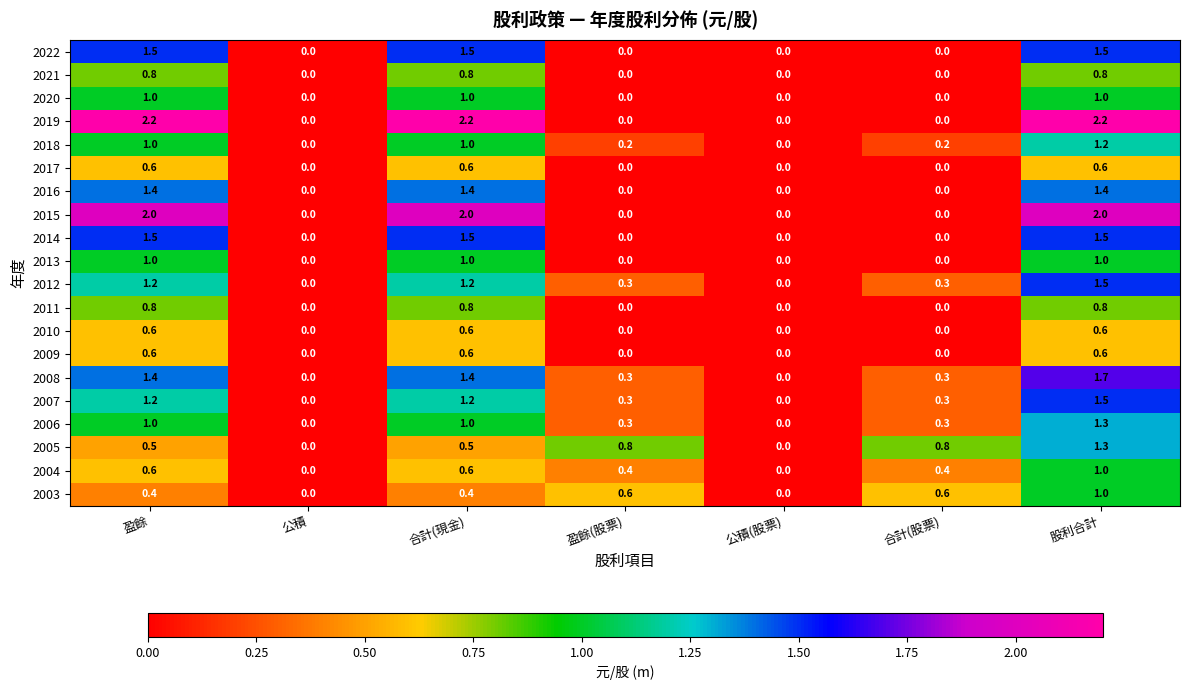

What is the maximum value shown in the chart?

2.2